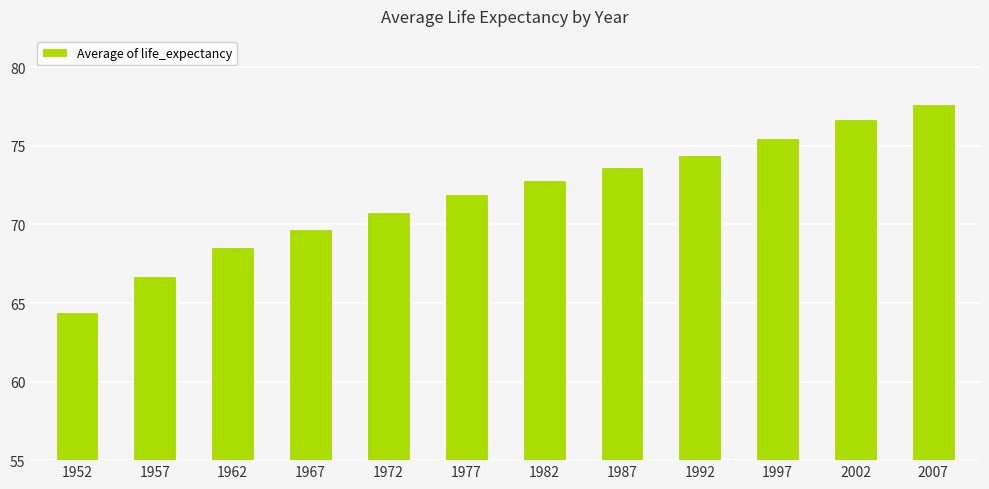

Rank the categories by value from lowest to highest.

1952, 1957, 1962, 1967, 1972, 1977, 1982, 1987, 1992, 1997, 2002, 2007